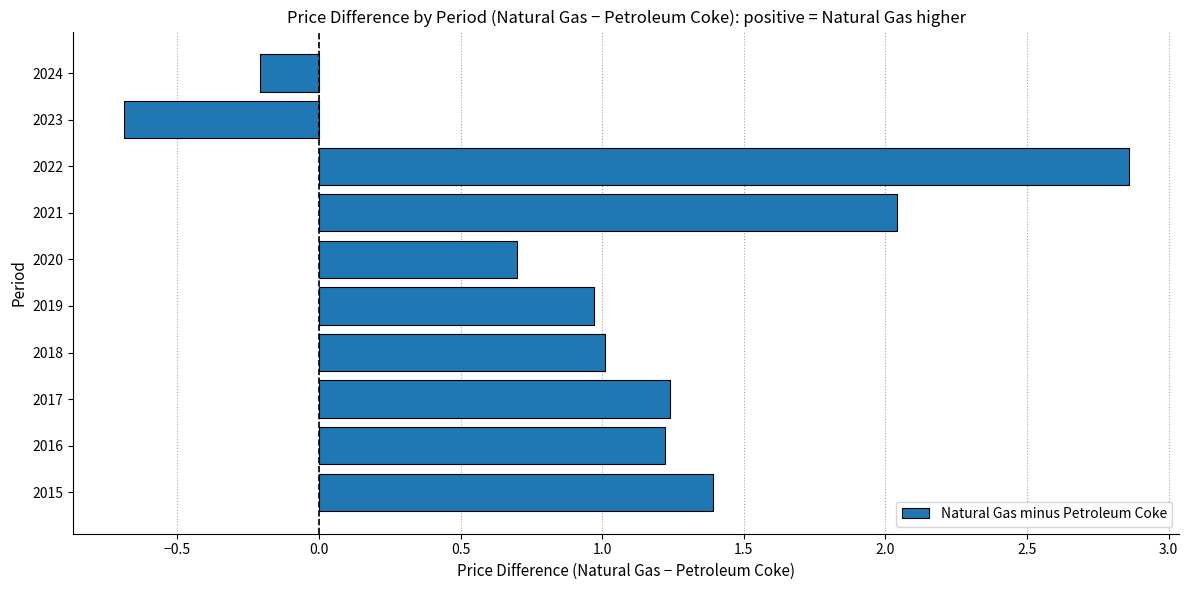

What is the approximate value at 2015?

1.4